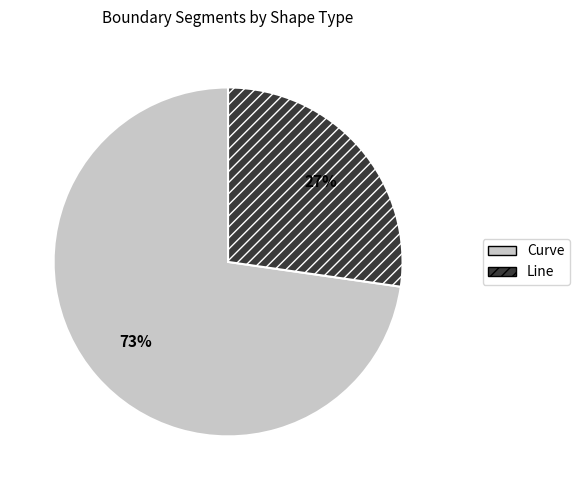

Is there a majority slice in this chart?

Yes